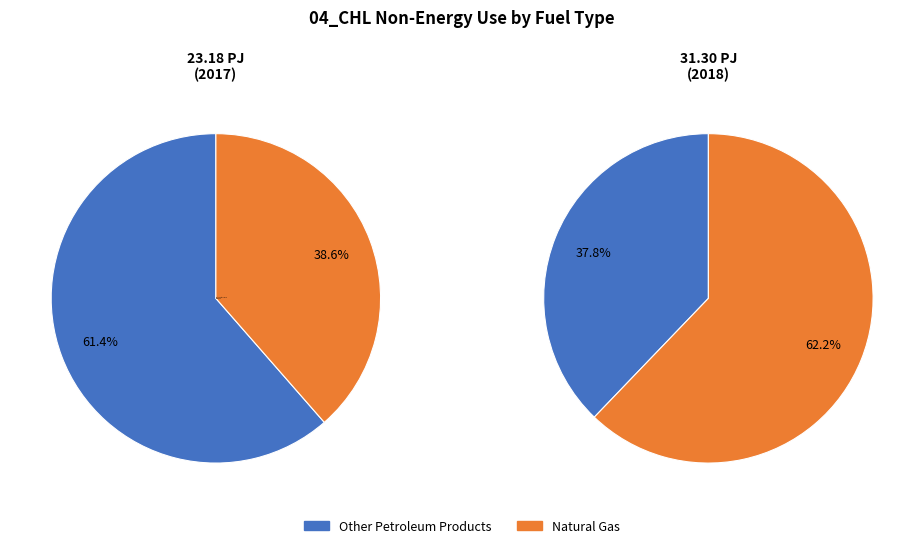

Which category has the biggest portion of the pie?

8_1_natural_gas